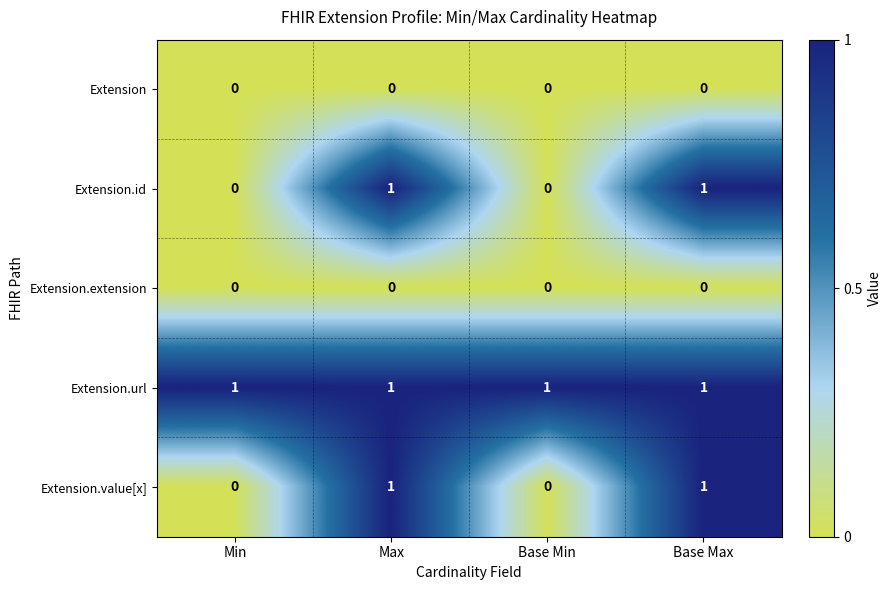

The value of Extension.id at Max is 2. True or false?

False